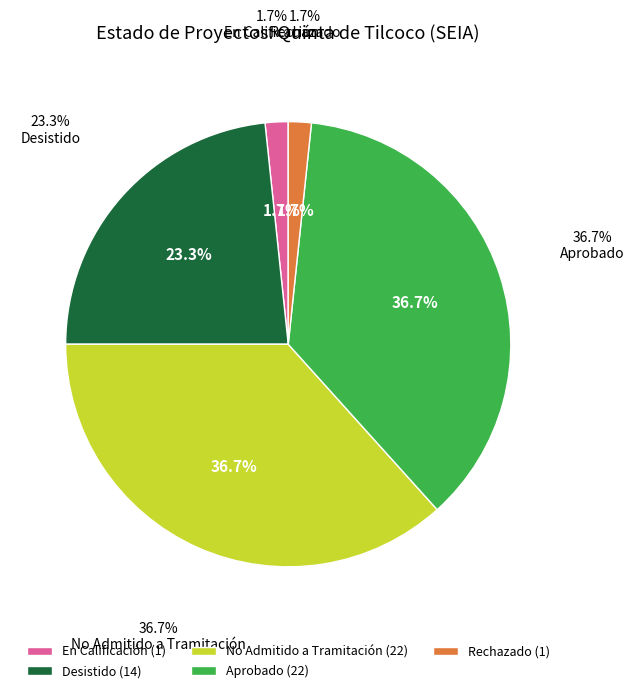

Rank the categories by value from lowest to highest.

En Calificación, Rechazado, Desistido, No Admitido a Tramitación, Aprobado